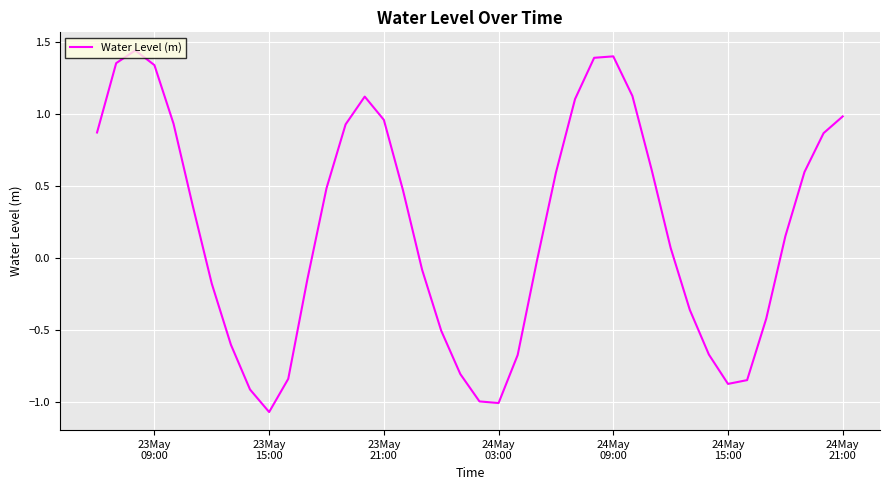

Does the chart have visible grid lines?

Yes